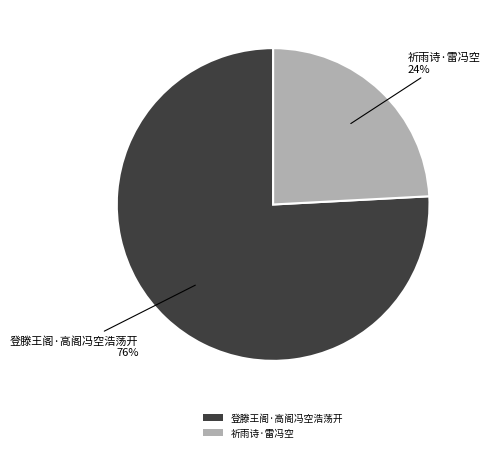

To the nearest percent, what is the average slice percentage?

50%